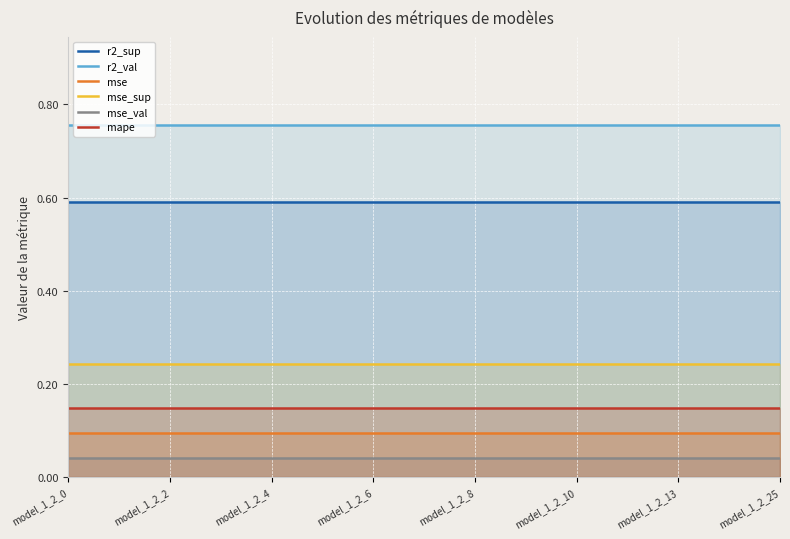

Reading left to right, transcribe all the data shown in this chart.

r2_sup: 0.6	0.6	0.6	0.6	0.6	0.6	0.6	0.6	0.6	0.6	0.6	0.6	0.6	0.6	0.6
r2_val: 0.8	0.8	0.8	0.8	0.8	0.8	0.8	0.8	0.8	0.8	0.8	0.8	0.8	0.8	0.8
mse: 0.1	0.1	0.1	0.1	0.1	0.1	0.1	0.1	0.1	0.1	0.1	0.1	0.1	0.1	0.1
mse_sup: 0.2	0.2	0.2	0.2	0.2	0.2	0.2	0.2	0.2	0.2	0.2	0.2	0.2	0.2	0.2
mse_val: 0.0	0.0	0.0	0.0	0.0	0.0	0.0	0.0	0.0	0.0	0.0	0.0	0.0	0.0	0.0
mape: 0.1	0.1	0.1	0.1	0.1	0.1	0.1	0.1	0.1	0.1	0.1	0.1	0.1	0.1	0.1